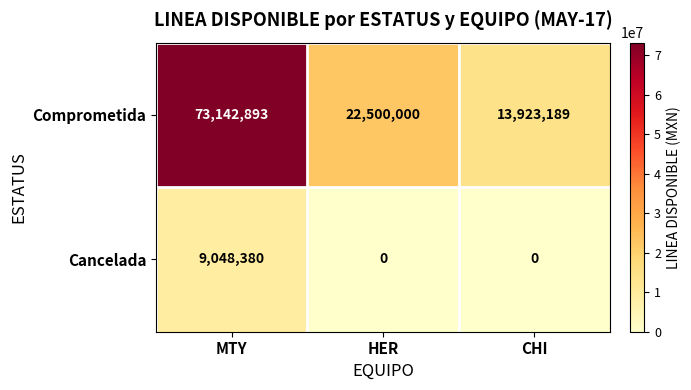

Which series has the largest total across all categories?

Comprometida